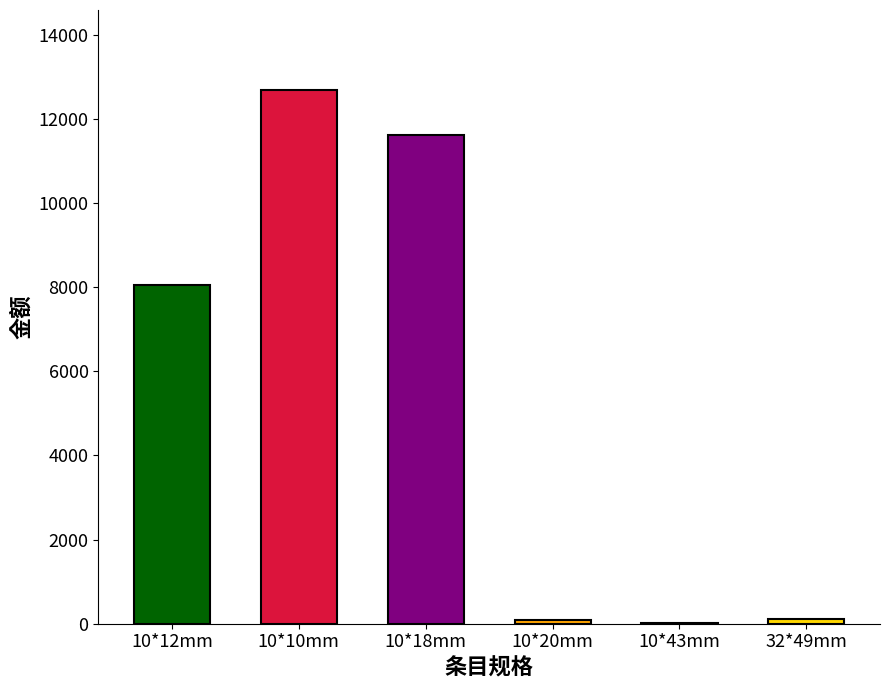

What is the sum of all values?

32587